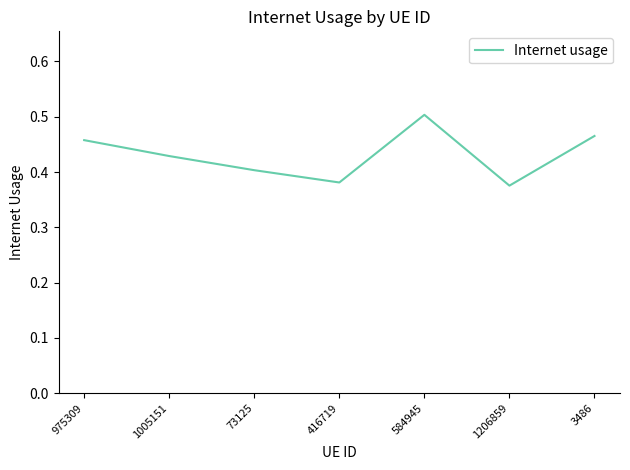

What is the change in value from 1005151 to 1206859?

-0.1